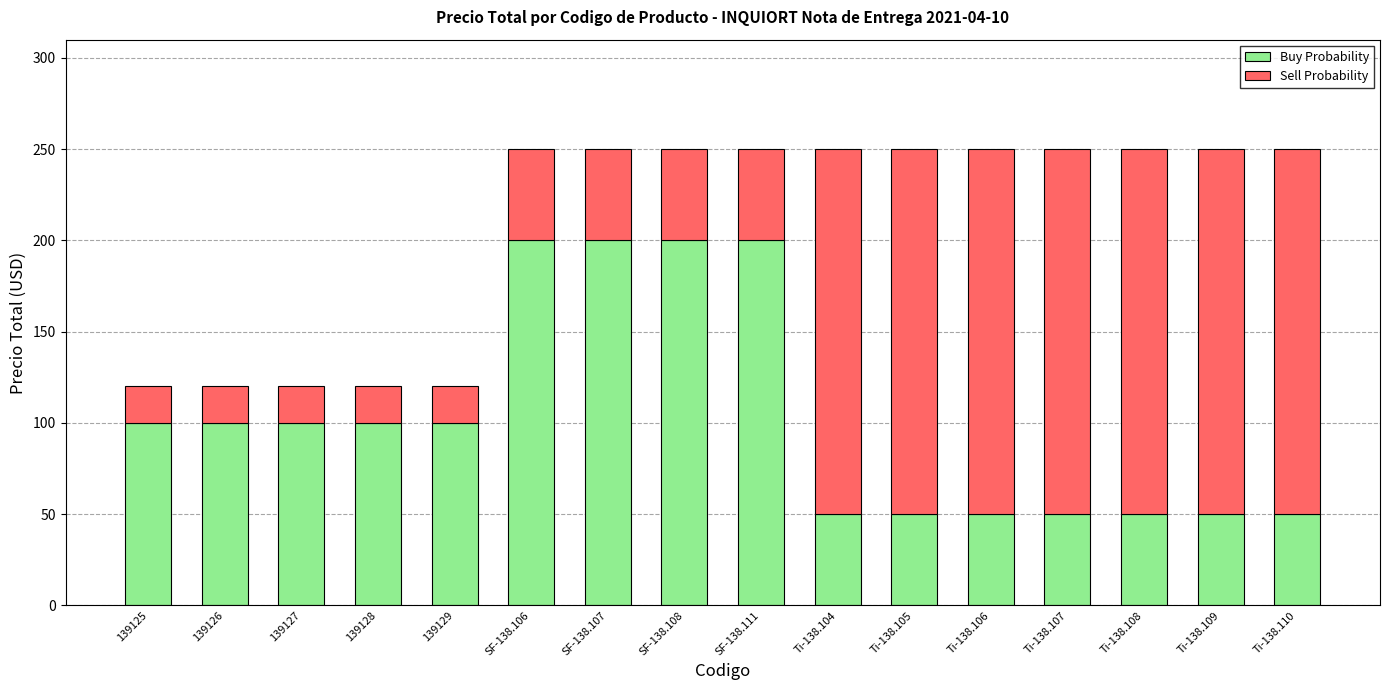

Are the bars horizontal?

No